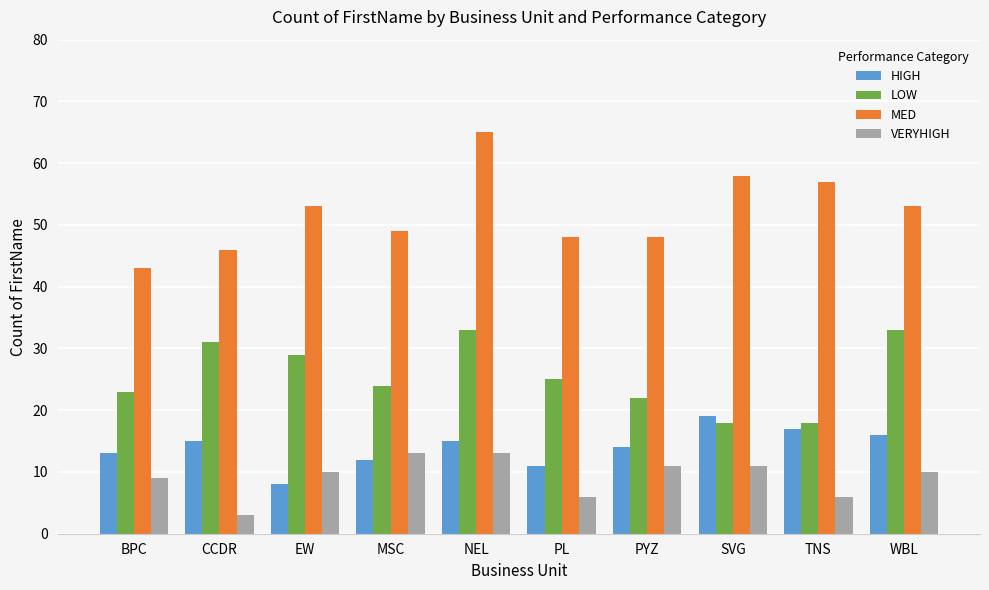

Where is VERYHIGH nearest to the value 8?

BPC